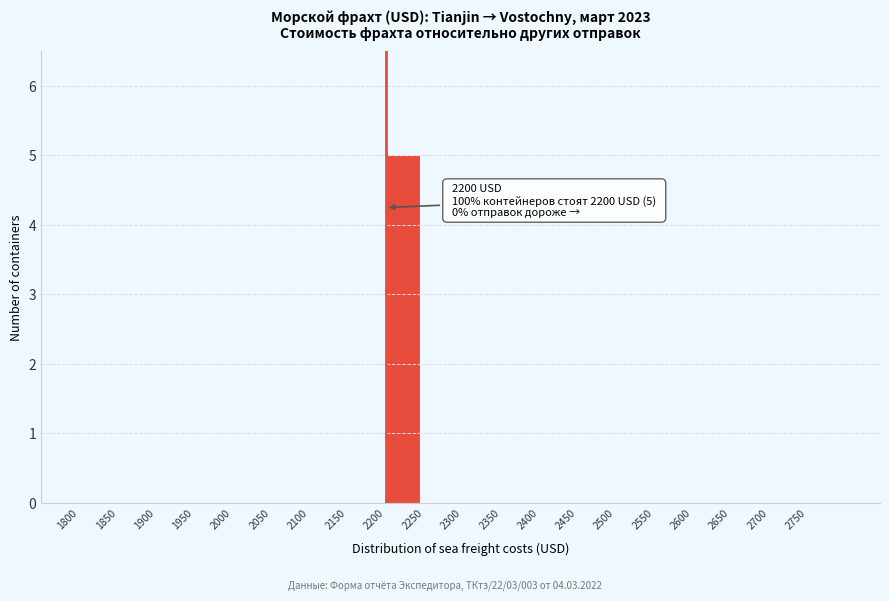

Over which range of the x-axis is the bar tallest?

2200 to 2250